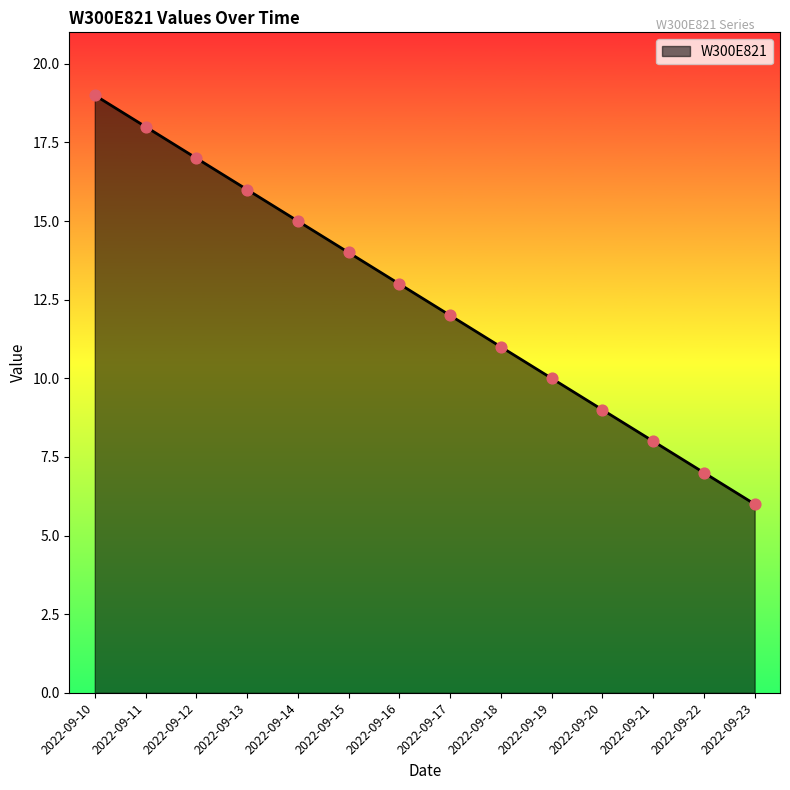

What is the change in value from 2022-09-13 to 2022-09-14?

-1